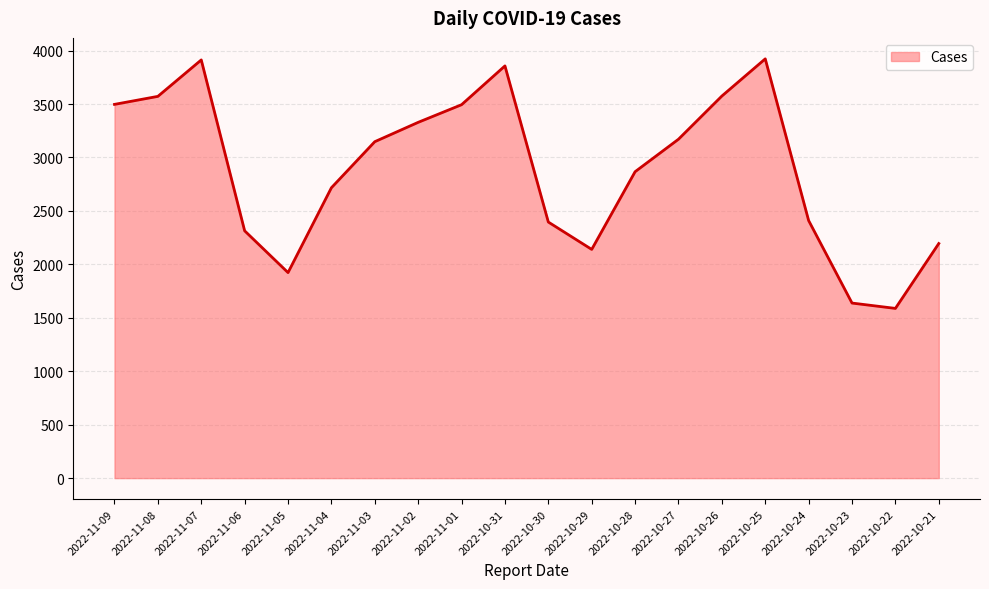

What is the smallest value displayed?

1588